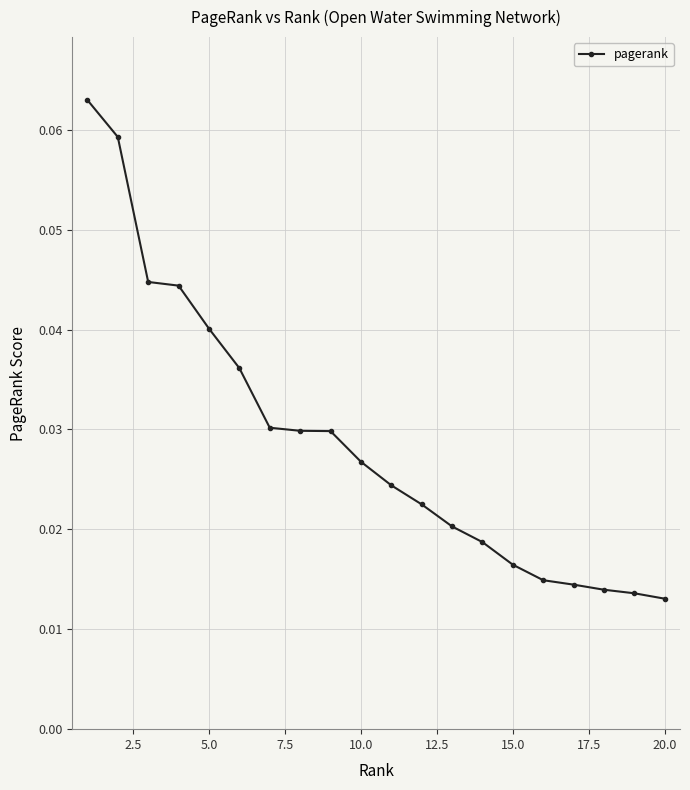

What is the sum of all values?

0.6